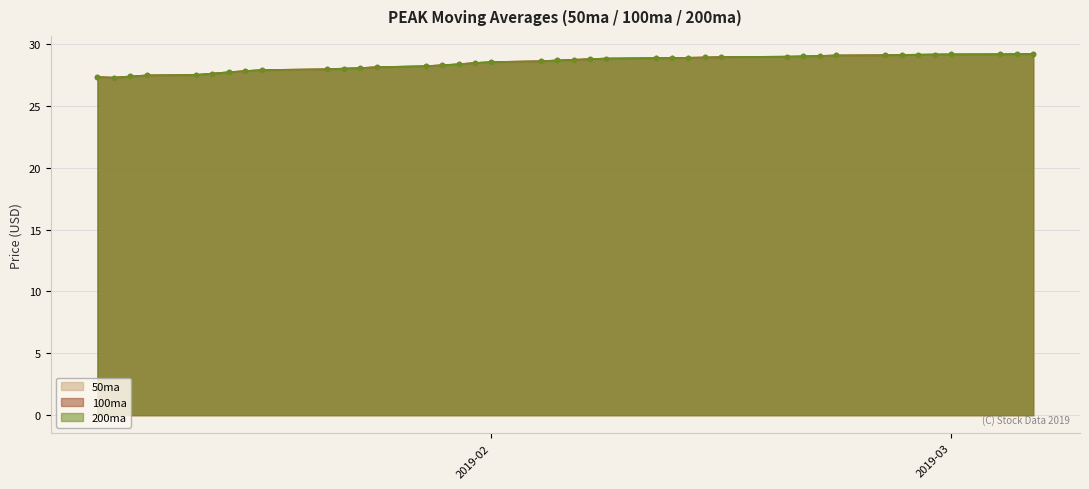

What is the smallest value displayed?

27.3